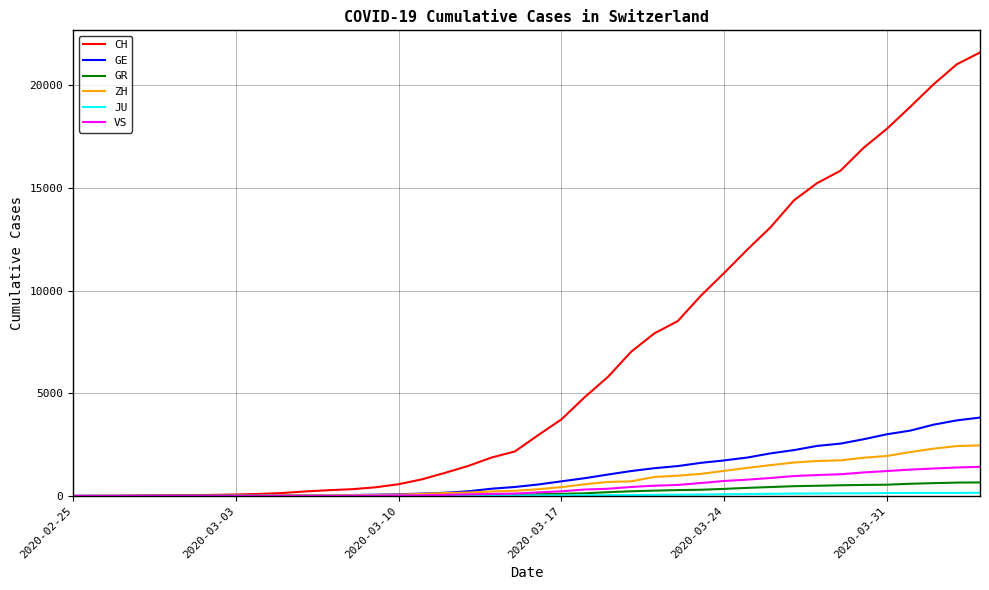

Which series has the largest total across all categories?

CH